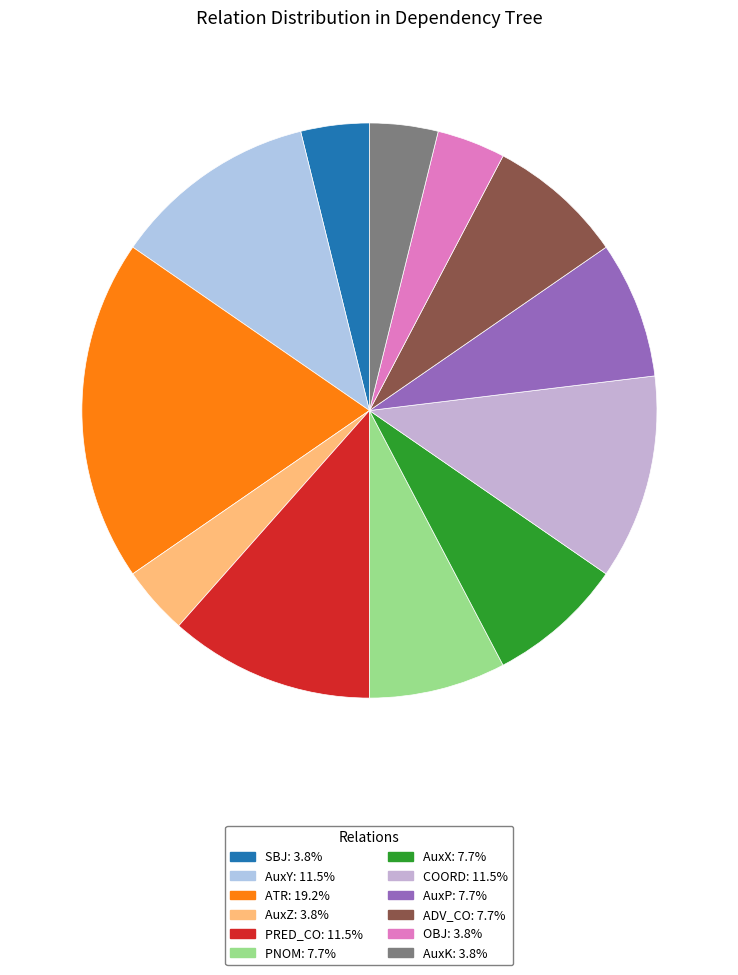

To the nearest percent, what percentage of the pie is COORD?

12%